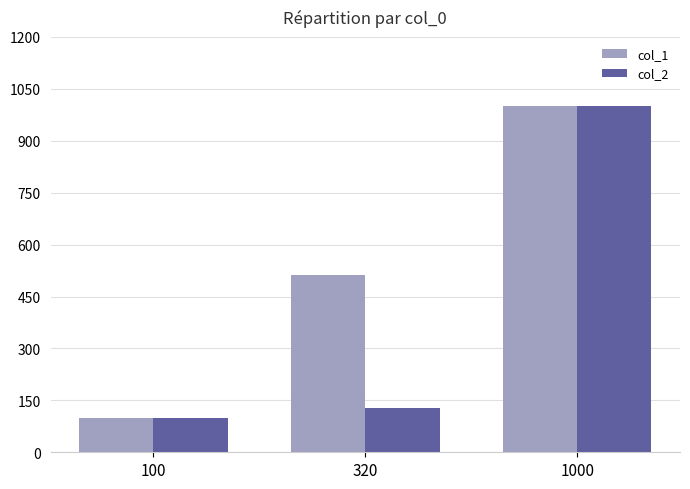

How many bars are there in total?

6